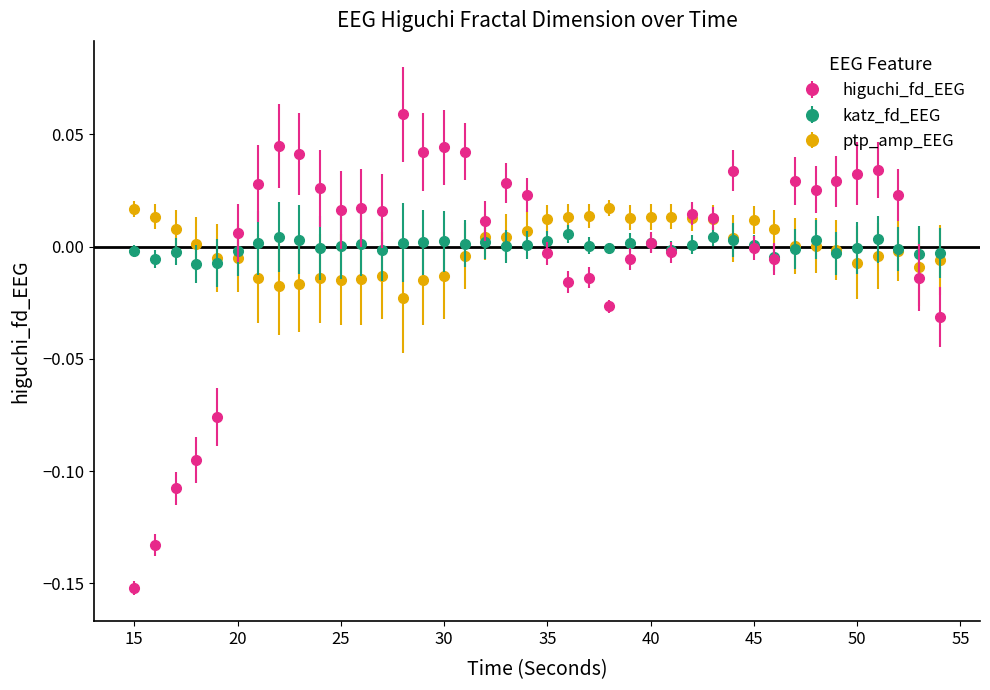

True or false: katz_fd_EEG has more than 0 points higher than both neighbors.

True